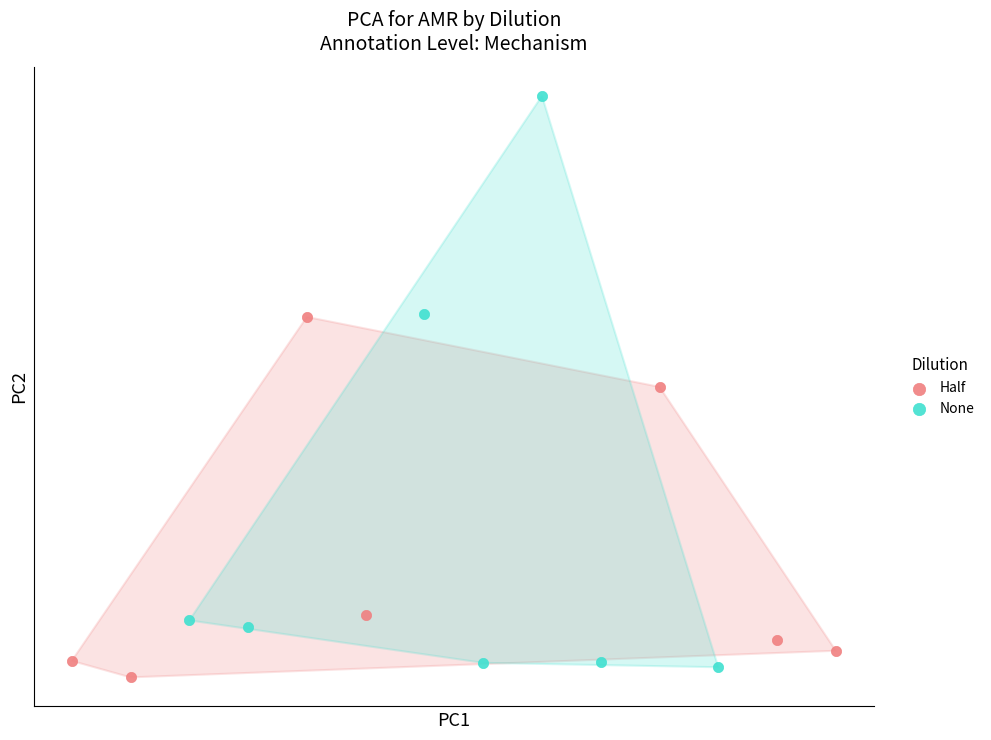

Which series has the widest spread of Y values?

None